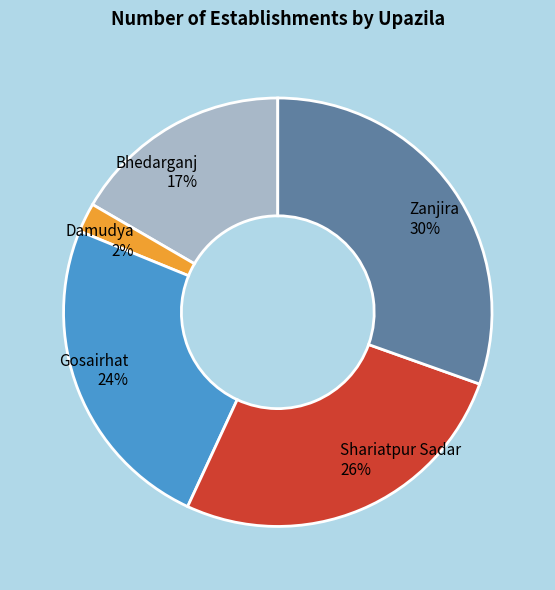

To the nearest percent, what is the average slice percentage?

20%